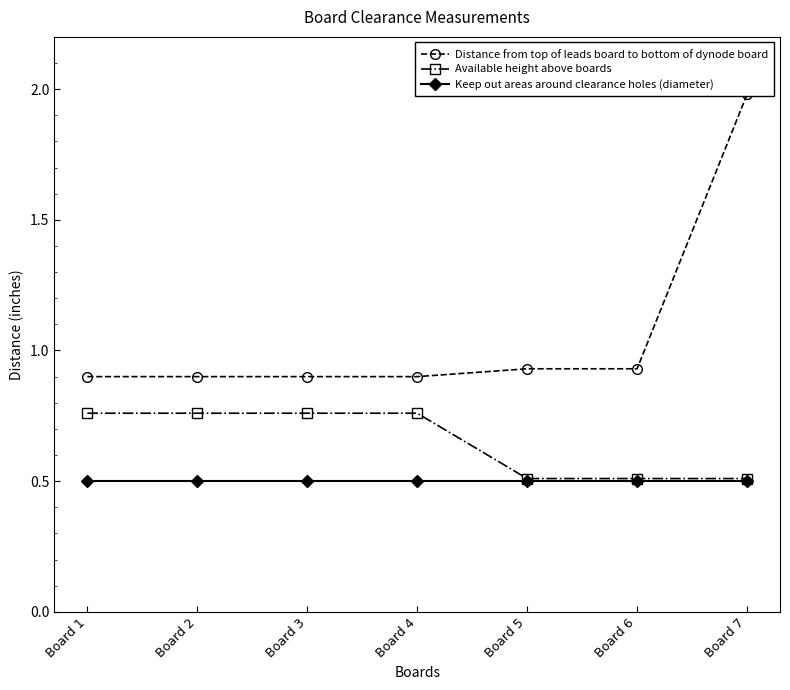

What is the lowest value of the Keep out areas around clearance holes (diameter) series?

0.5